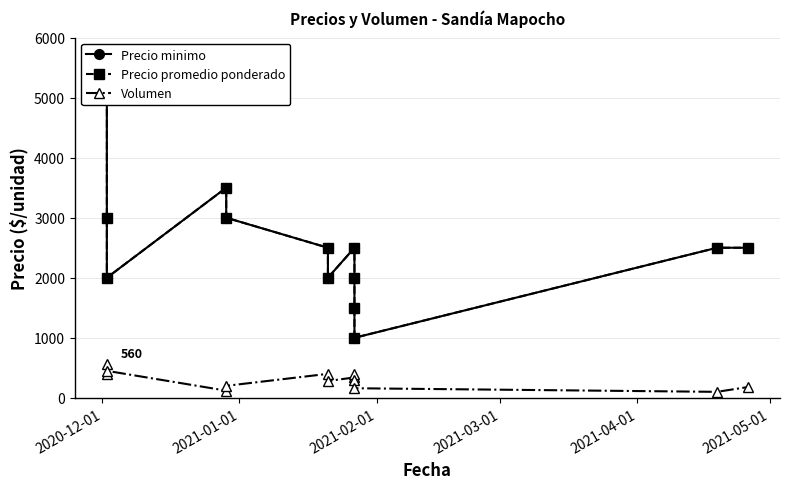

What is the average value of the Volumen series?

299